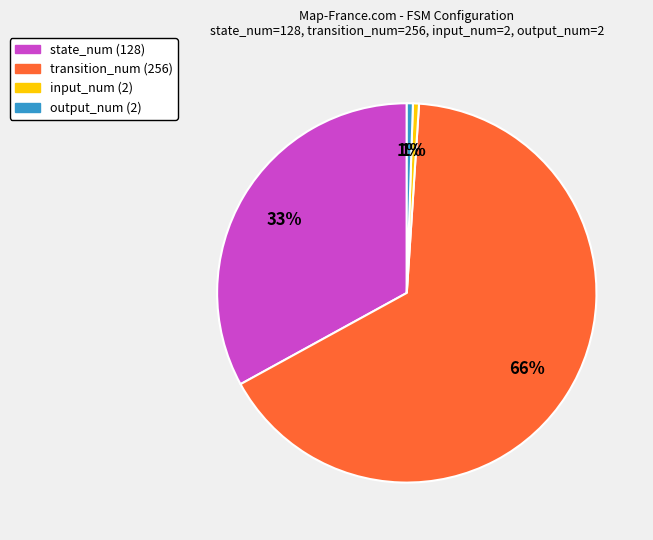

Is it true that state_num (128) is 22% of the pie?

False